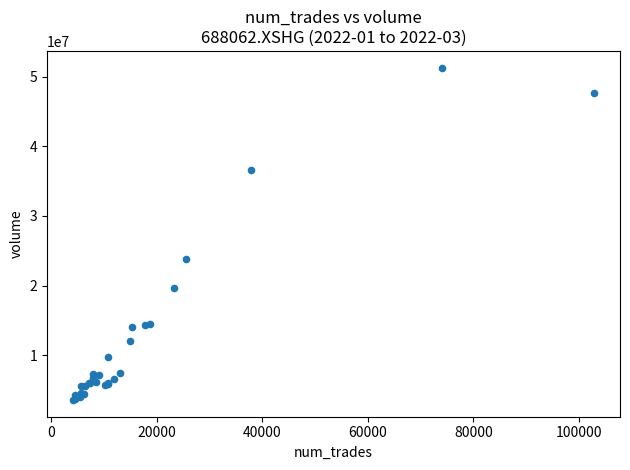

What Y value in the scatter plot is closest to 27434303?

23822989